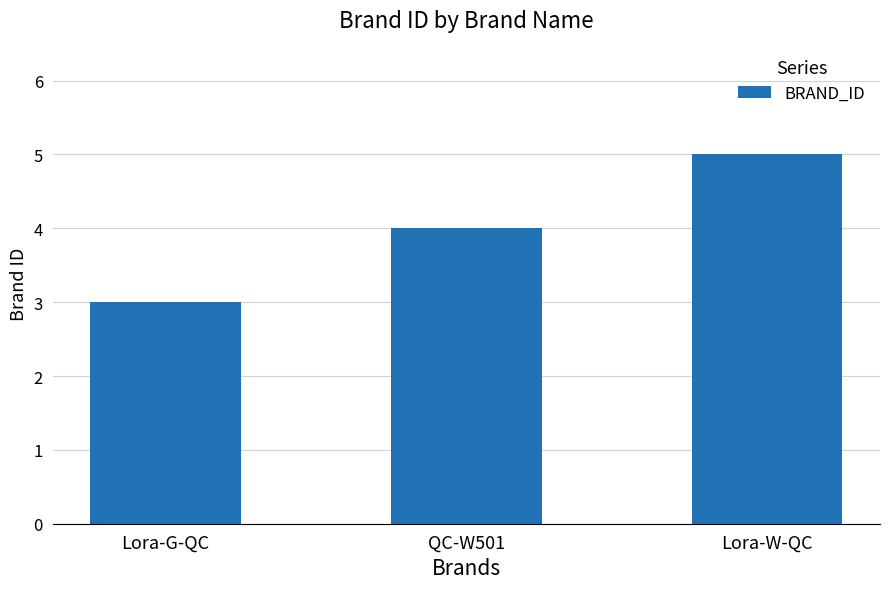

Read the value at Lora-W-QC.

5